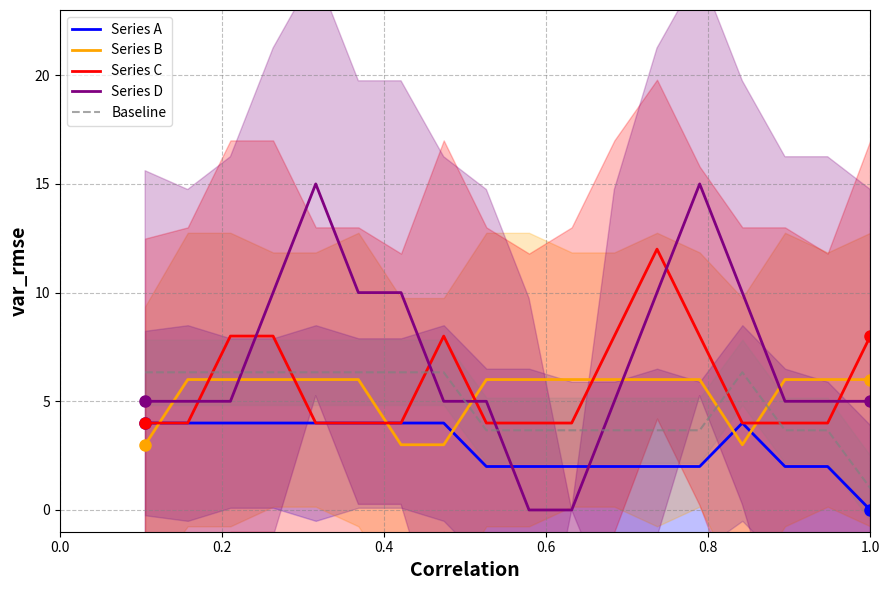

Reading right to left, what are all the values shown in this chart?

Series A: 0.0	2.0	2.0	4.0	2.0	2.0	2.0	2.0	2.0	2.0	4.0	4.0	4.0	4.0	4.0	4.0	4.0	4.0
Series B: 6.0	6.0	6.0	3.0	6.0	6.0	6.0	6.0	6.0	6.0	3.0	3.0	6.0	6.0	6.0	6.0	6.0	3.0
Series C: 8.0	4.0	4.0	4.0	8.0	12.0	8.0	4.0	4.0	4.0	8.0	4.0	4.0	4.0	8.0	8.0	4.0	4.0
Series D: 5.0	5.0	5.0	10.0	15.0	10.0	5.0	0.0	0.0	5.0	5.0	10.0	10.0	15.0	10.0	5.0	5.0	5.0
Baseline: 1.0	3.7	3.7	6.3	3.7	3.7	3.7	3.7	3.7	3.7	6.3	6.3	6.3	6.3	6.3	6.3	6.3	6.3